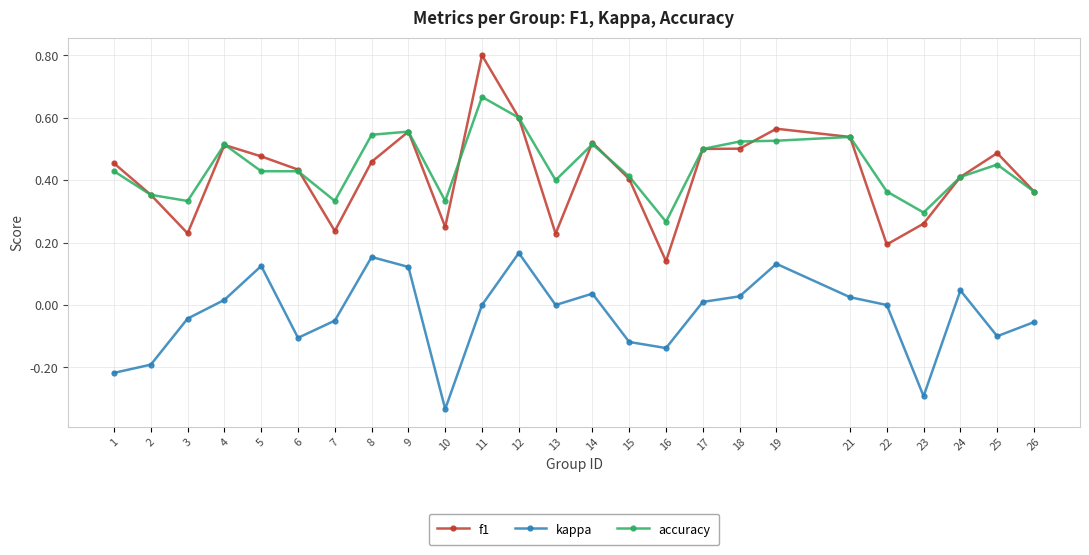

Count the number of categories in the chart.

25